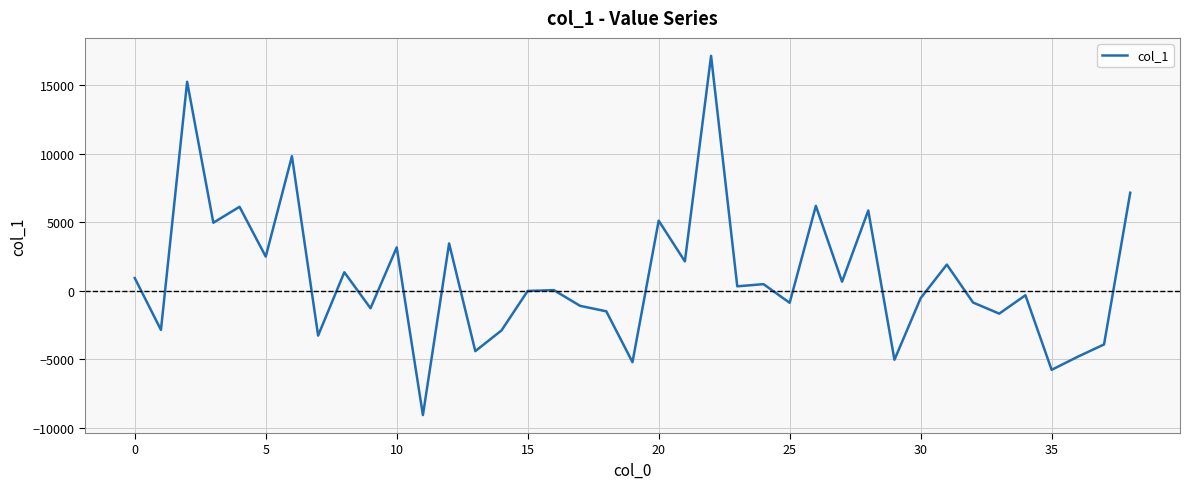

What is the difference between the maximum and minimum values?

26225.1